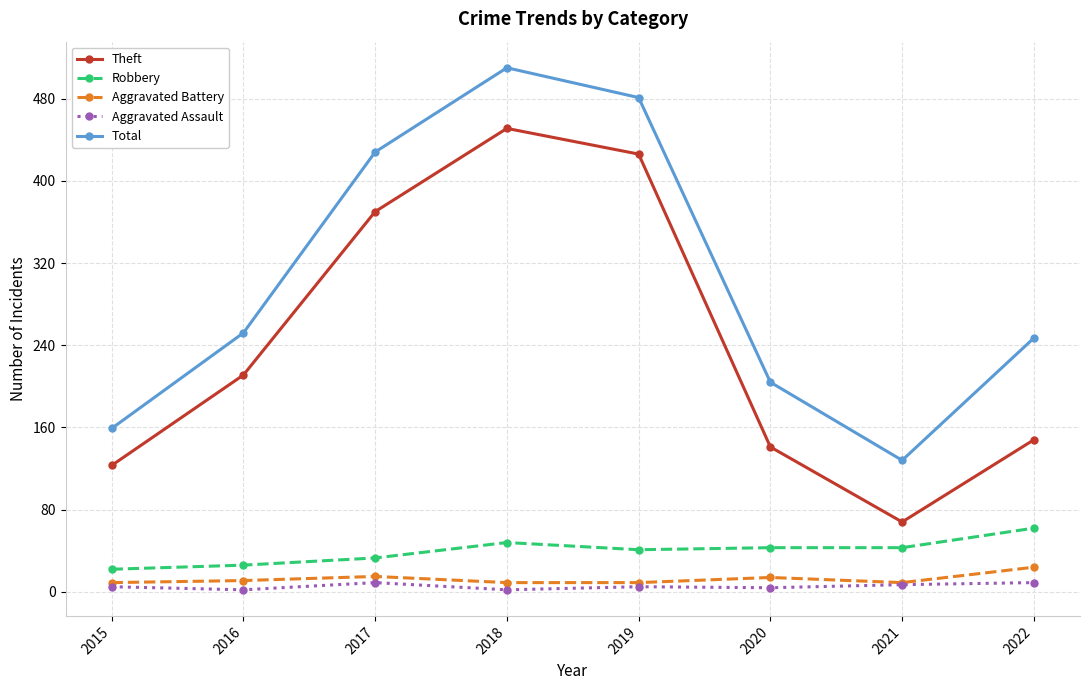

Which series has the largest range (max minus min)?

Theft